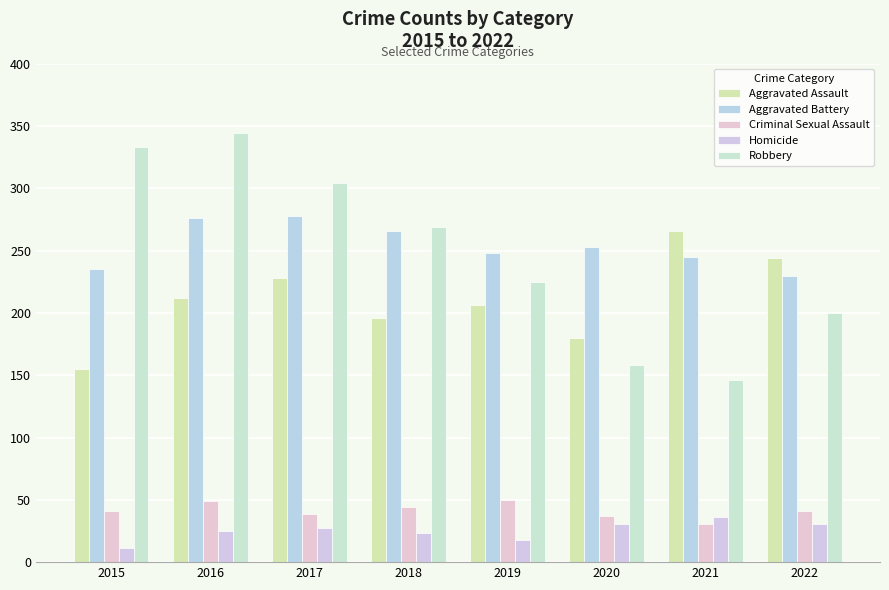

Count the number of data series in this chart.

5